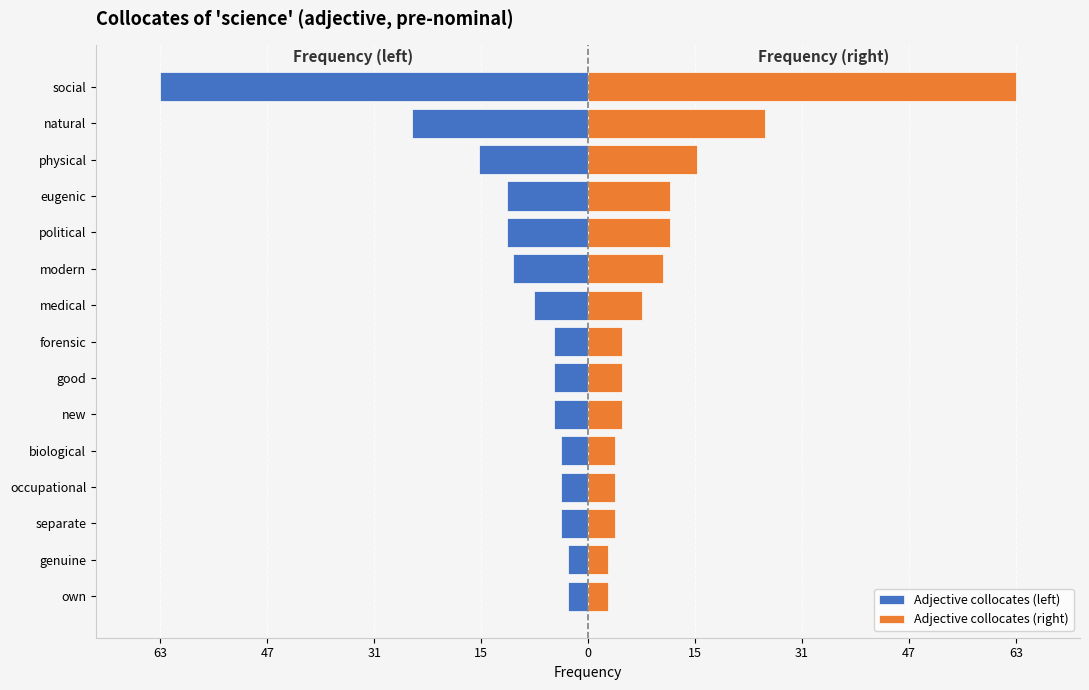

What are all the series names shown in the legend?

Adjective collocates (left), Adjective collocates (right)